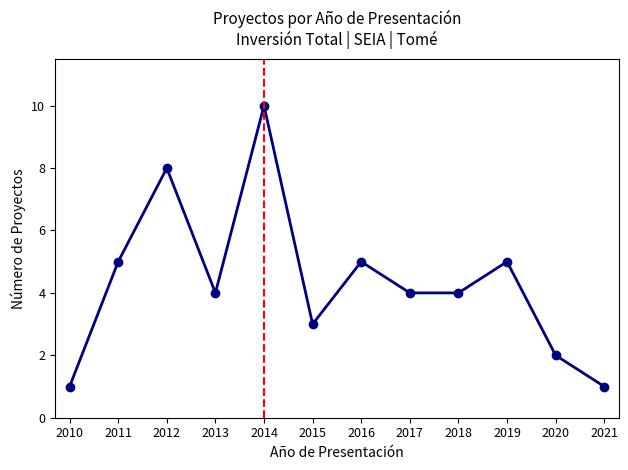

What is the value of the 9th point from the left?

4